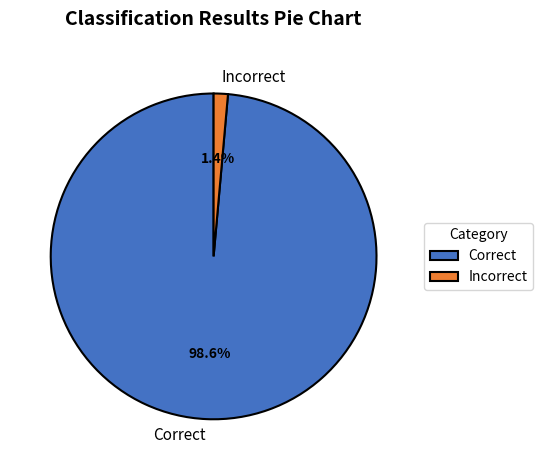

The Correct slice represents 99% of the pie. True or false?

True